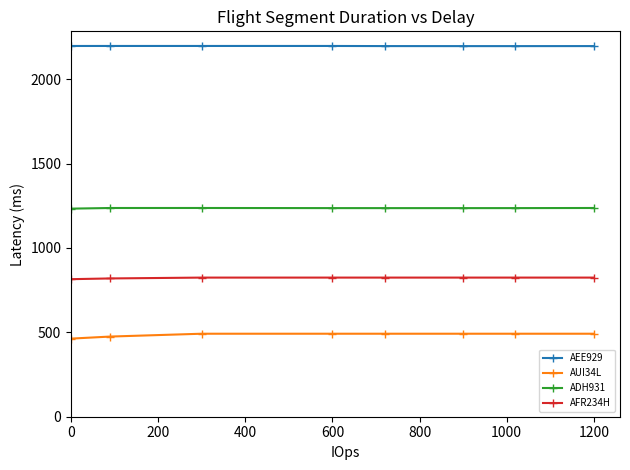

What is the sum of all AFR234H values?

6580.8